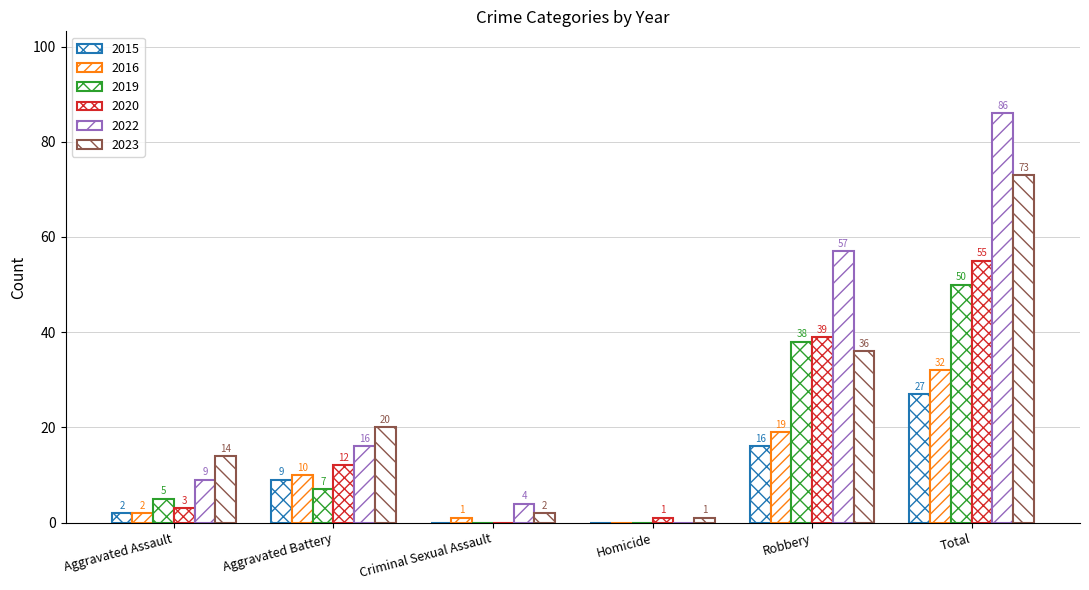

Rank the series at Total from lowest to highest value.

2015, 2016, 2019, 2020, 2023, 2022